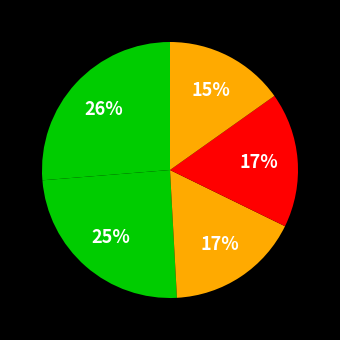

Rank the categories by value from highest to lowest.

Fold 1, Fold 2, Fold 4, Fold 3, Fold 5